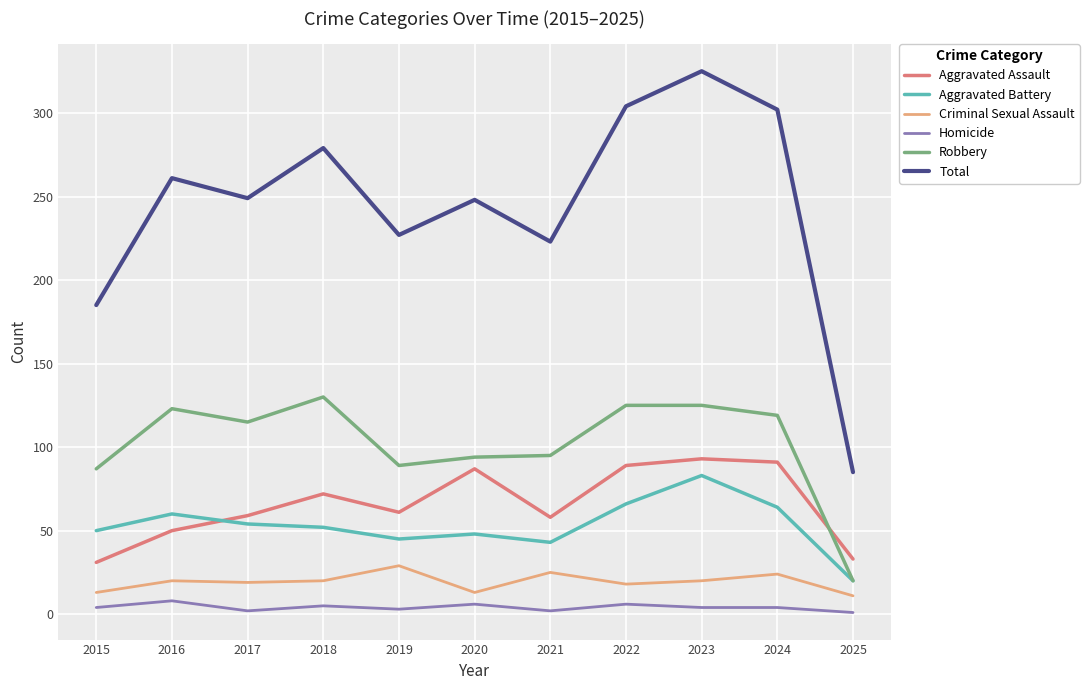

Where is the first local maximum for Homicide?

2016